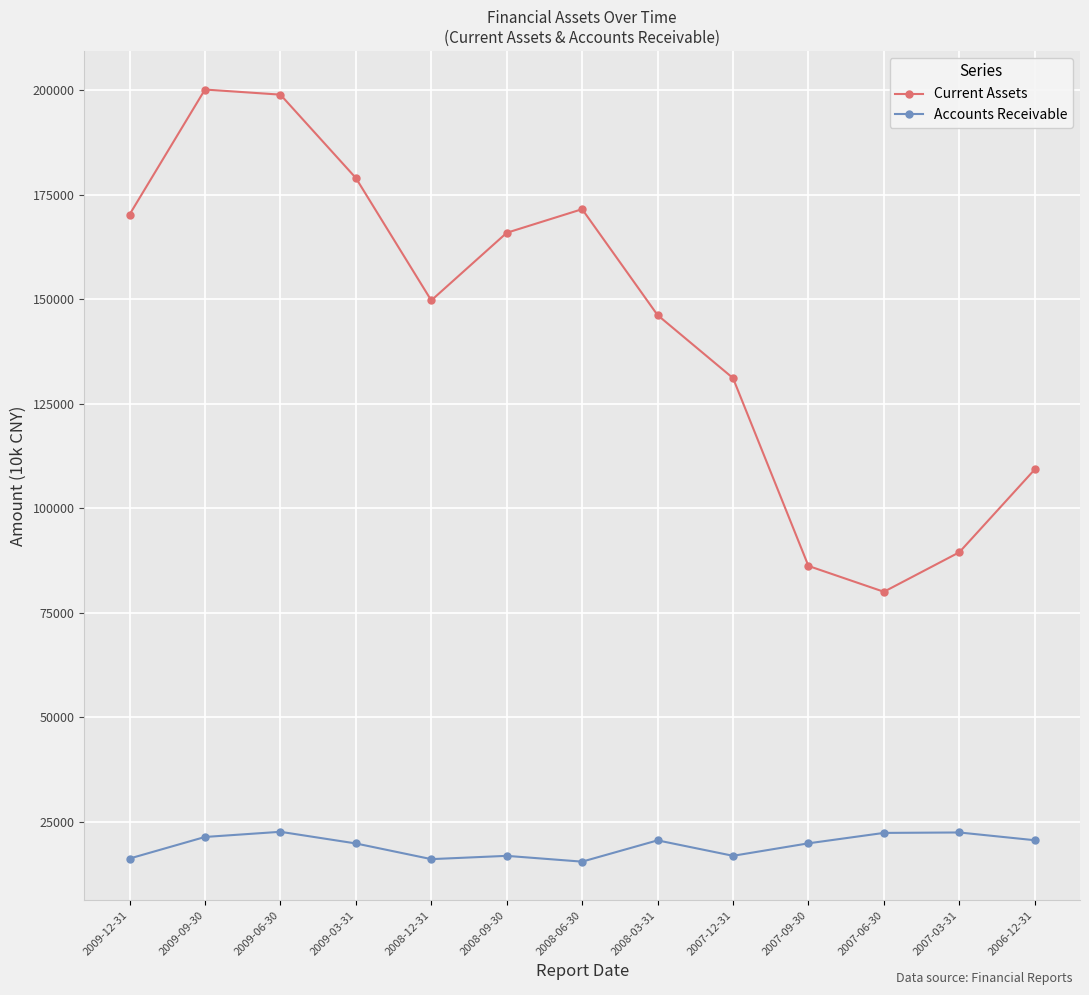

What is the label of the 3rd point from the left?

2009-06-30